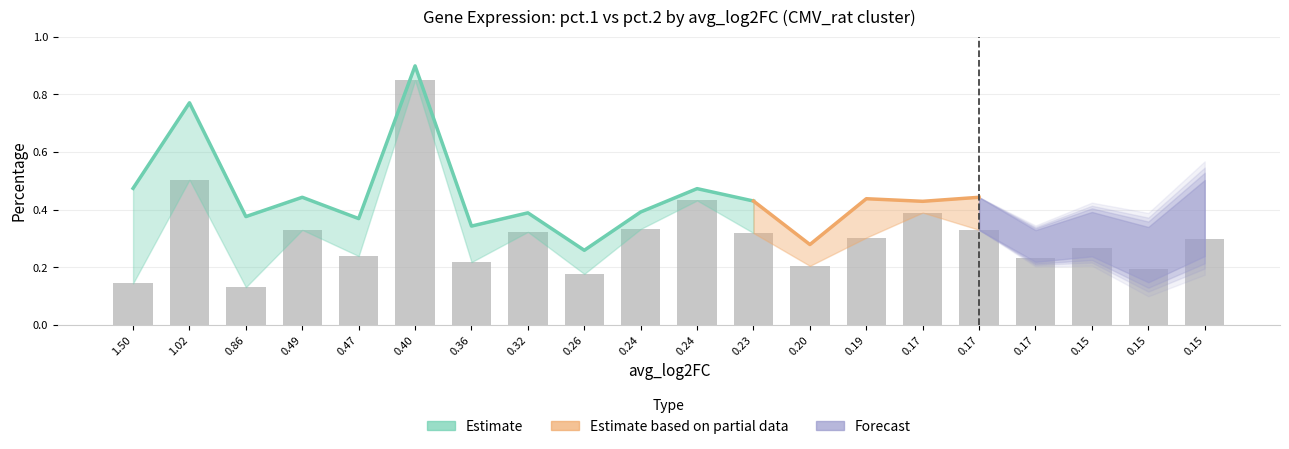

Reading left to right, extract all data points from this chart.

0.1	0.5	0.1	0.3	0.2	0.8	0.2	0.3	0.2	0.3	0.4	0.3	0.2	0.3	0.4	0.3	0.2	0.3	0.2	0.3